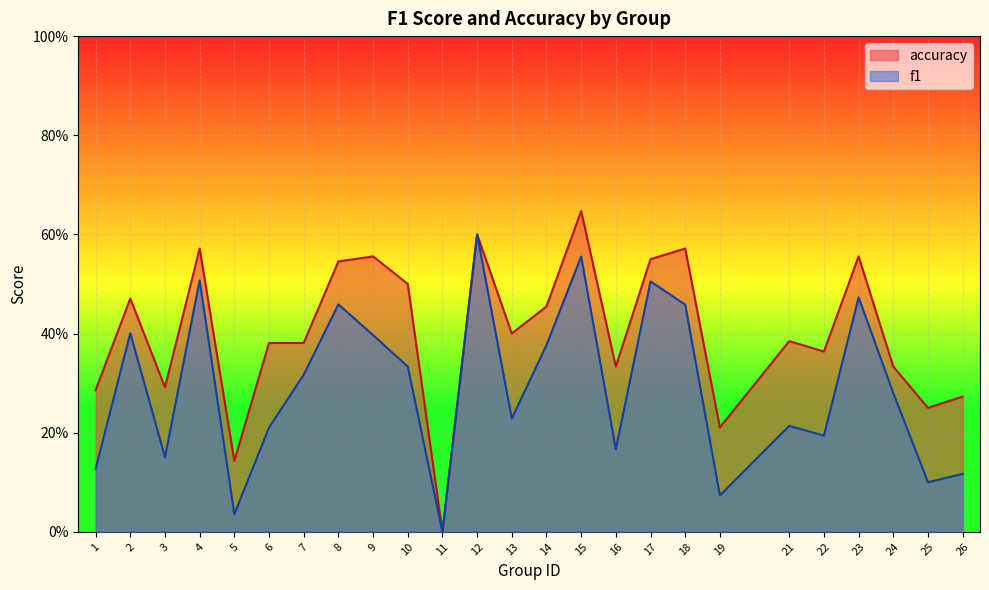

What is the difference between the maximum and minimum values in the accuracy series?

0.6